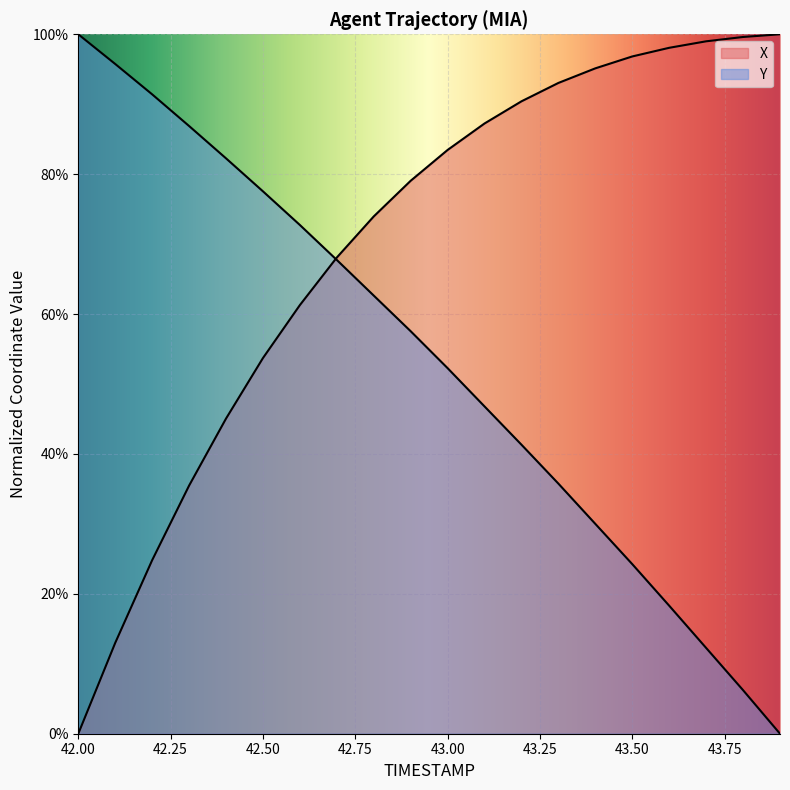

Is it true that Y equals 1.0 at 42.1?

True